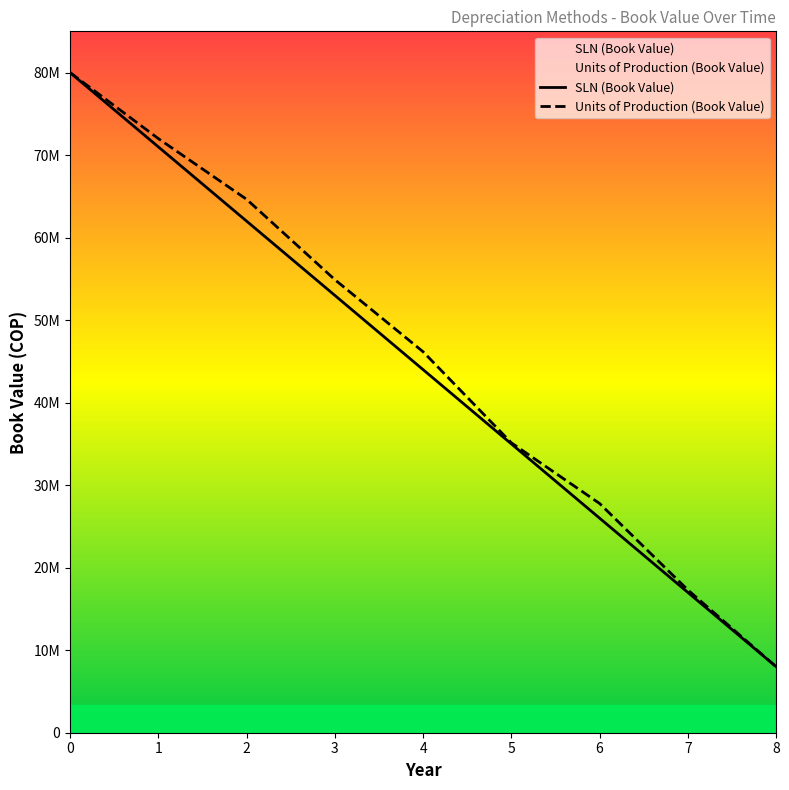

Which label corresponds to the smallest value in the chart?

8